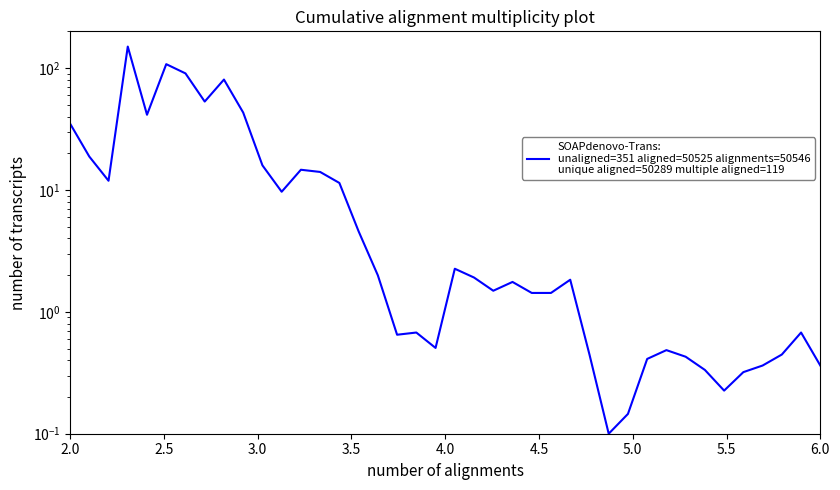

Does the chart display data point markers on the line(s)?

No